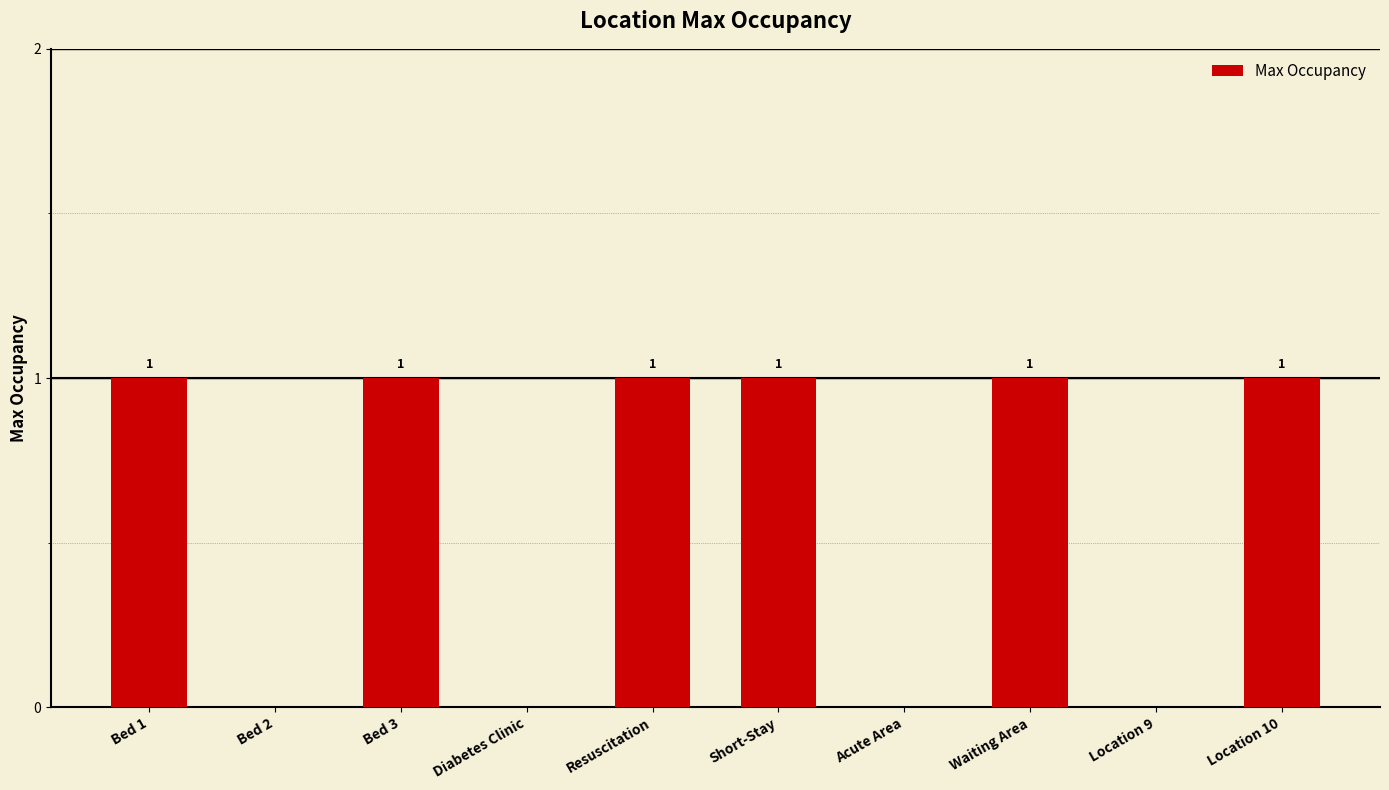

How many values are between 0 and 1?

10